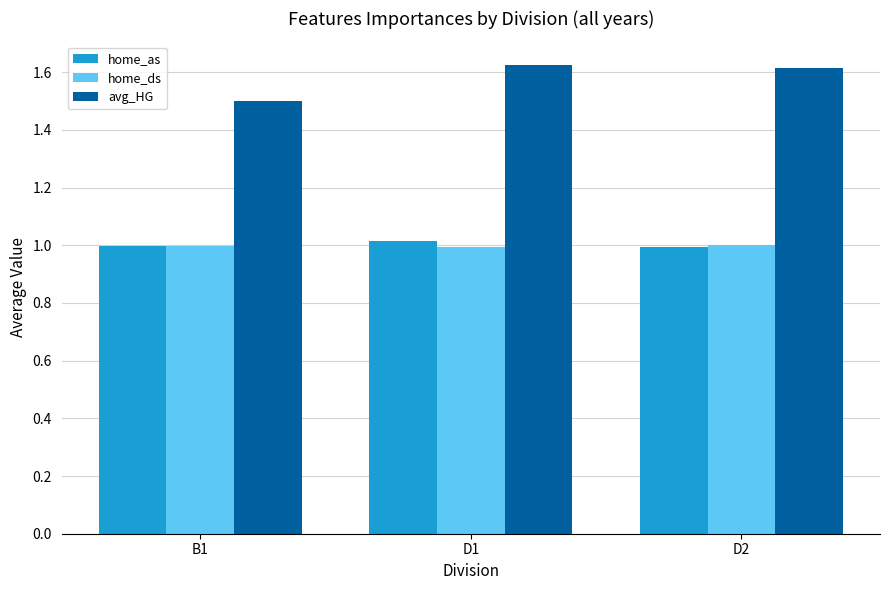

What is the value of the home_ds bar at the 3rd from the left?

1.0